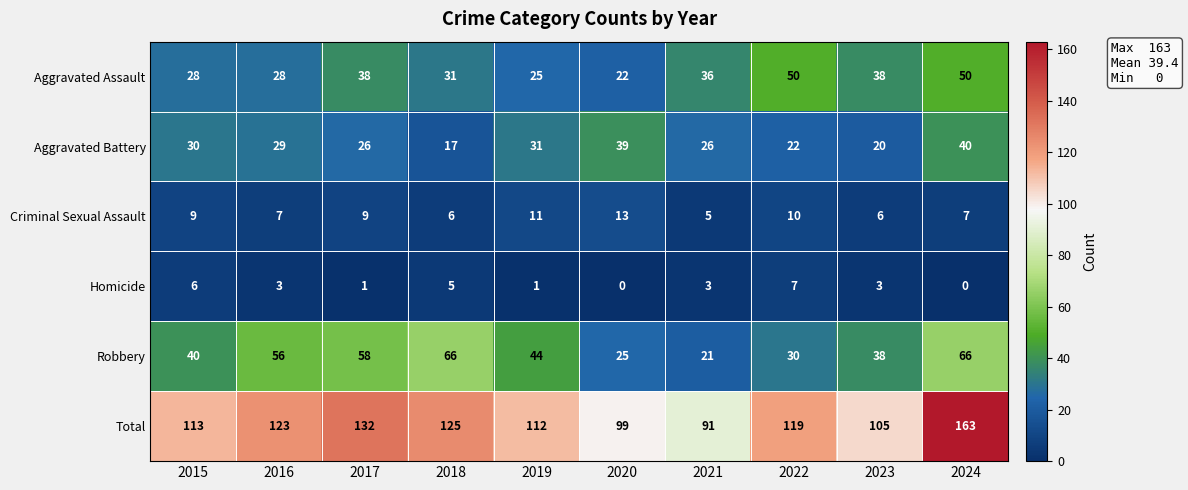

Which series has the widest spread of values?

Total